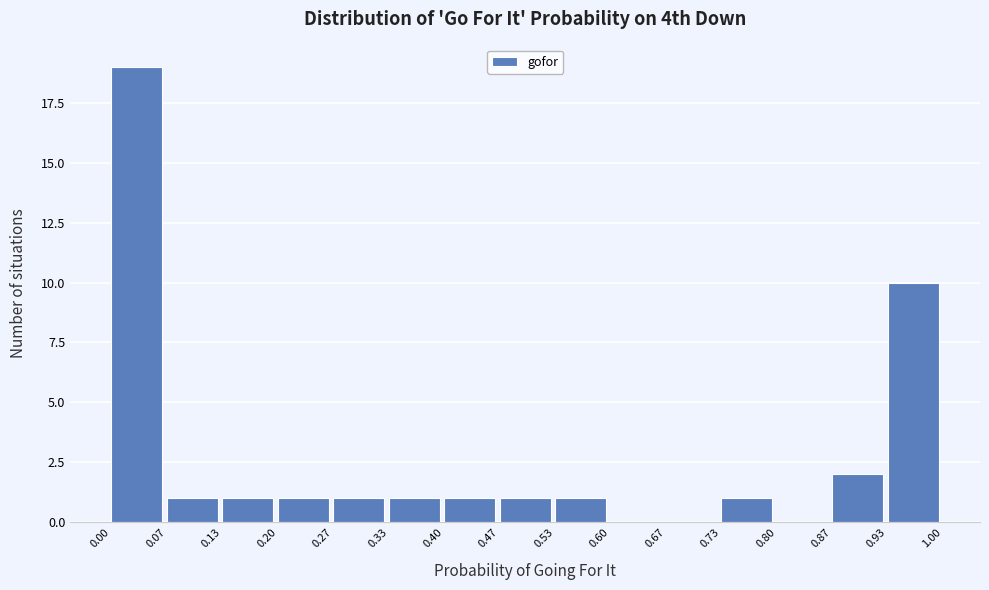

What is the height of the bar covering 0.40 to 0.47 on the x-axis? The values are not printed on the chart, so give them approximately, as read against the axis.

1